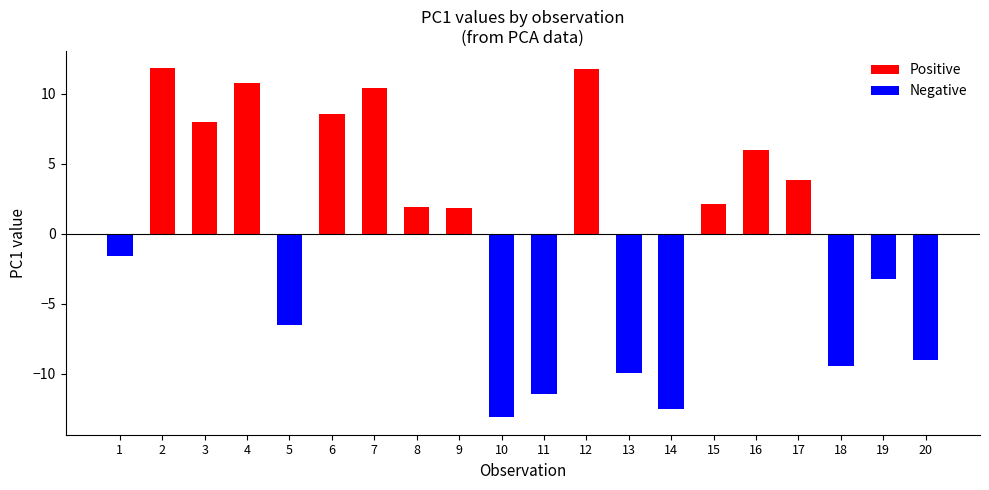

How many groups of bars are there?

20